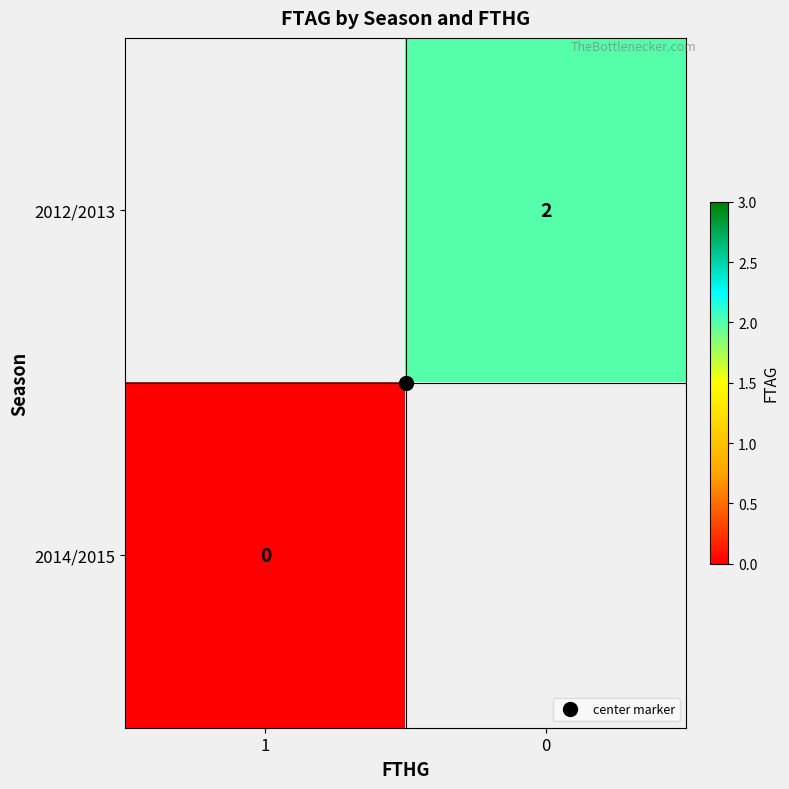

At which label does 2012/2013 reach its peak?

1